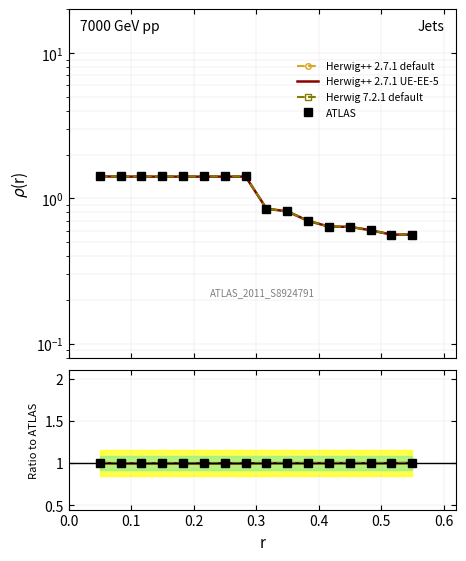

What is the sum of all Herwig++ 2.7.1 default values?

16.0